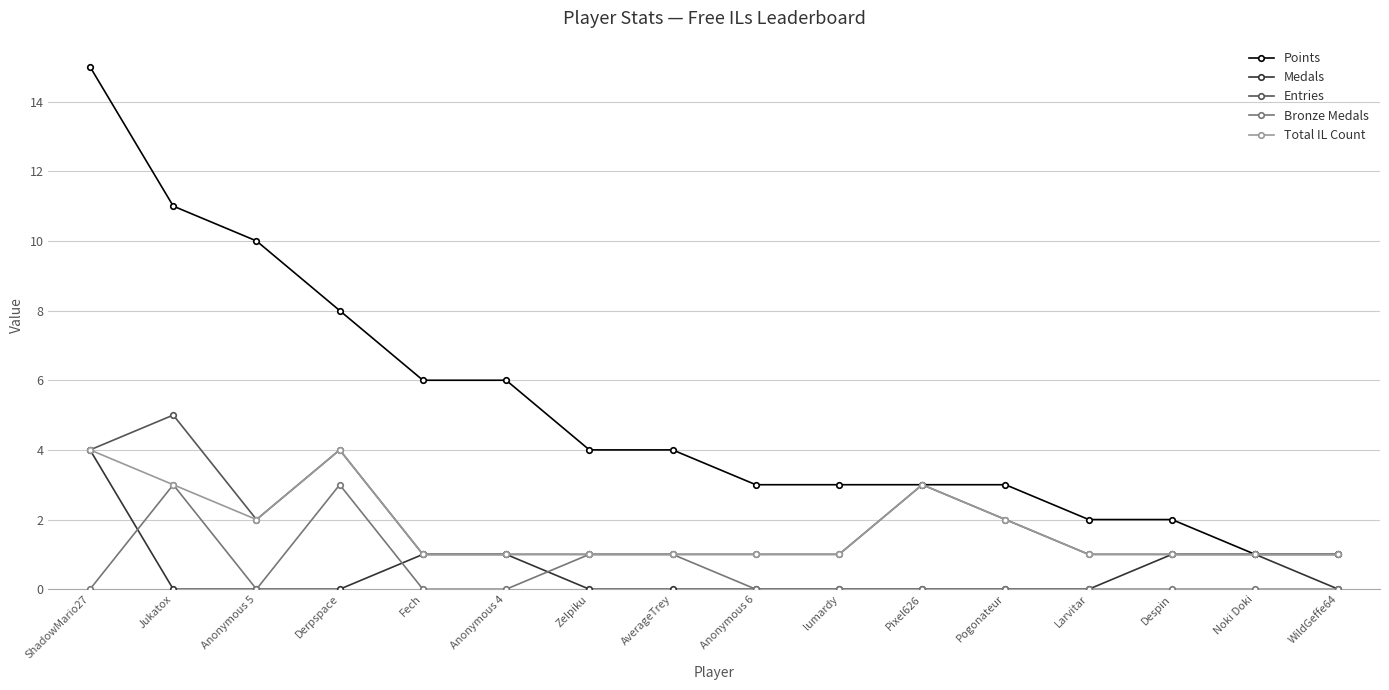

At which label does Points reach its peak?

ShadowMario27